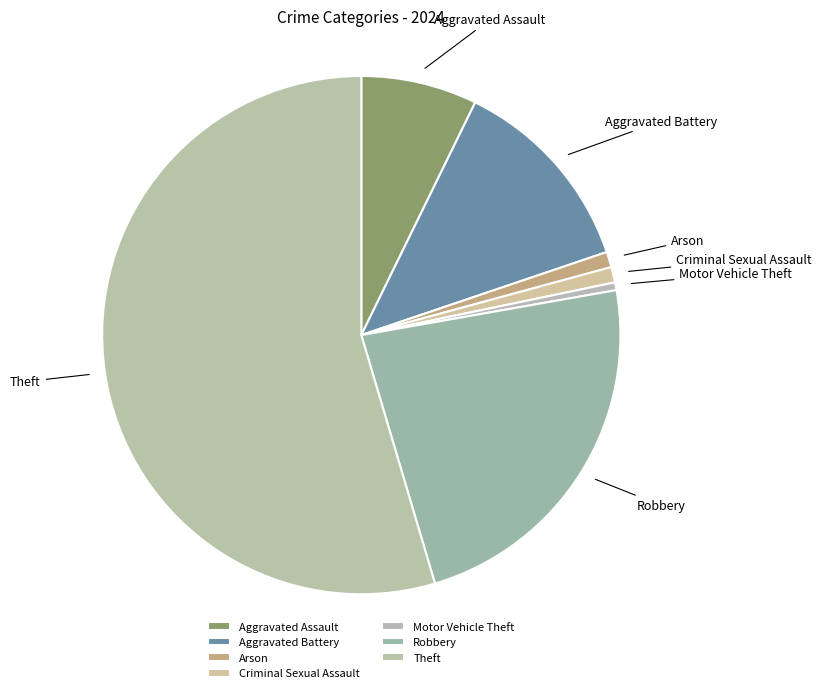

True or false: Arson accounts for 42% of the total.

False